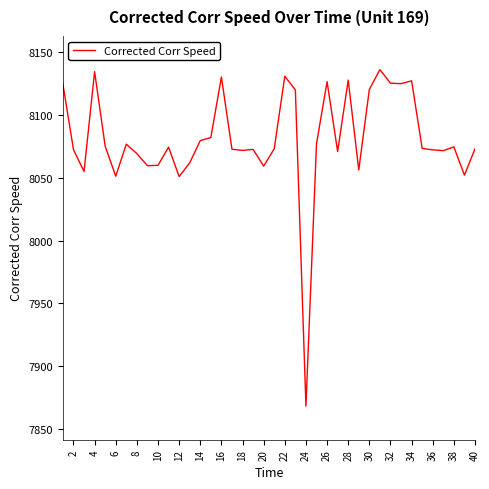

What is the maximum value shown in the chart?

8135.8